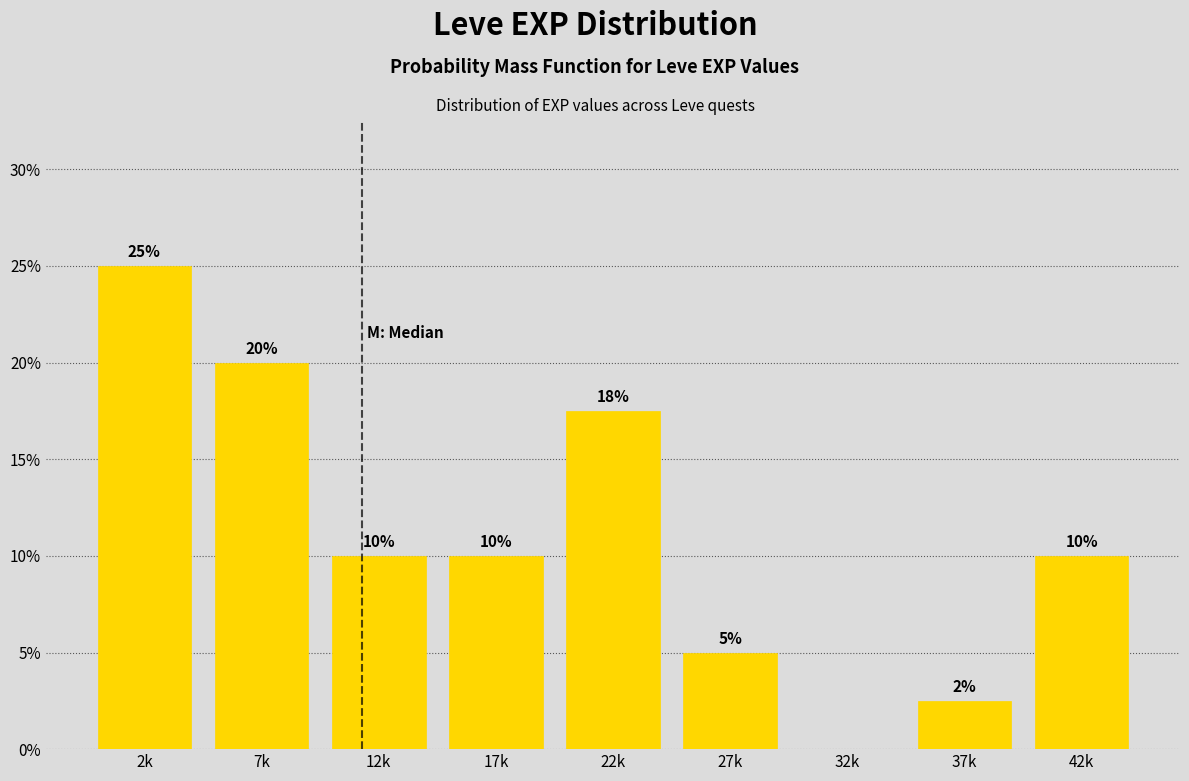

Is it true that the value at 22k is 24.3?

False